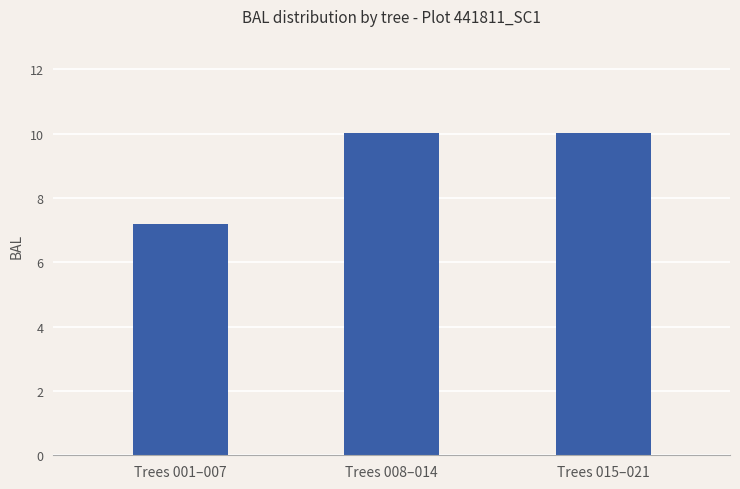

The chart shows a value of 3.1 at Trees 001–007. True or false?

False